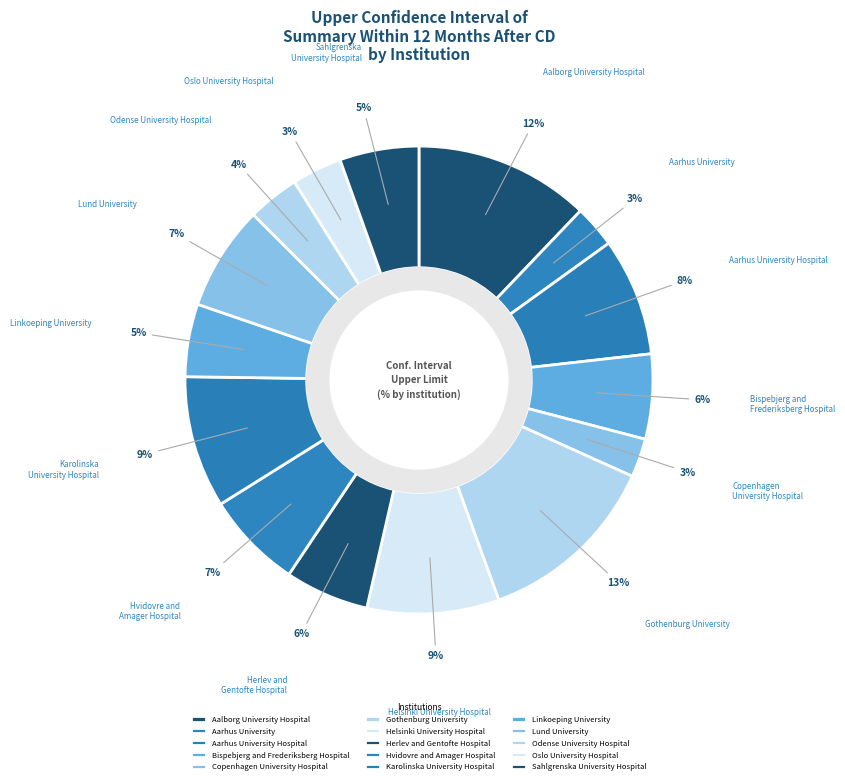

How many segments does this pie chart have?

15